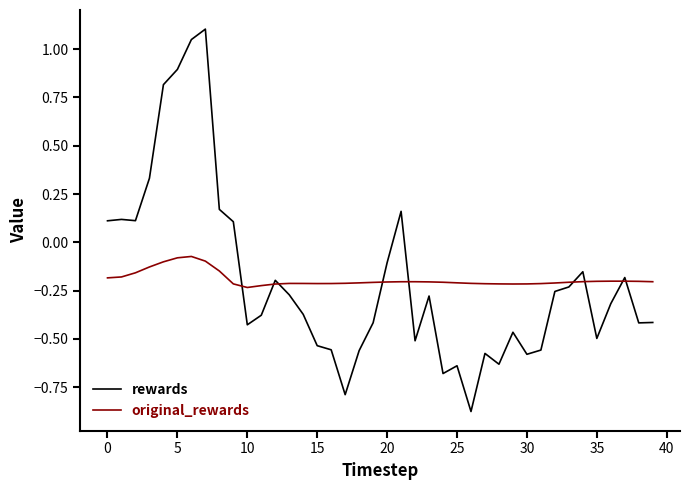

True or false: rewards and original_rewards cross at least once.

True